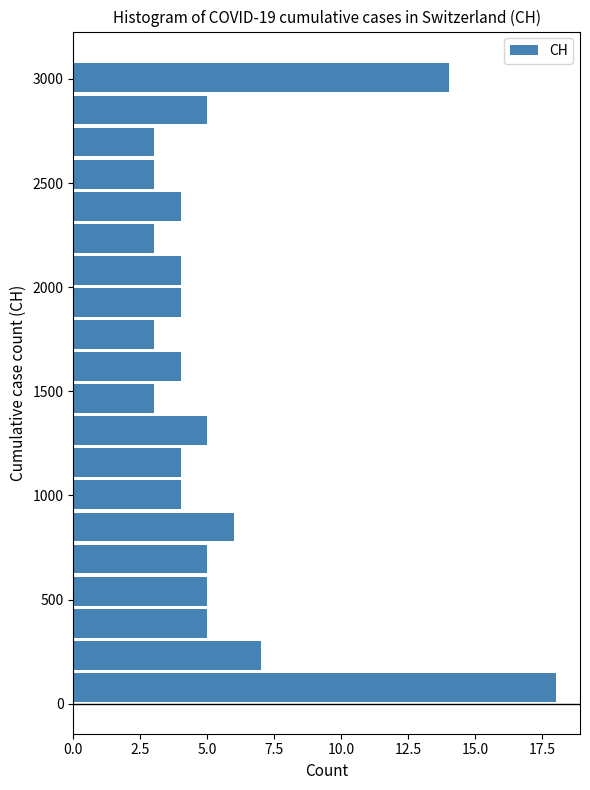

Around what value on the y-axis is the longest bar? Give the approximate position of its centre, as read against the axis.

100